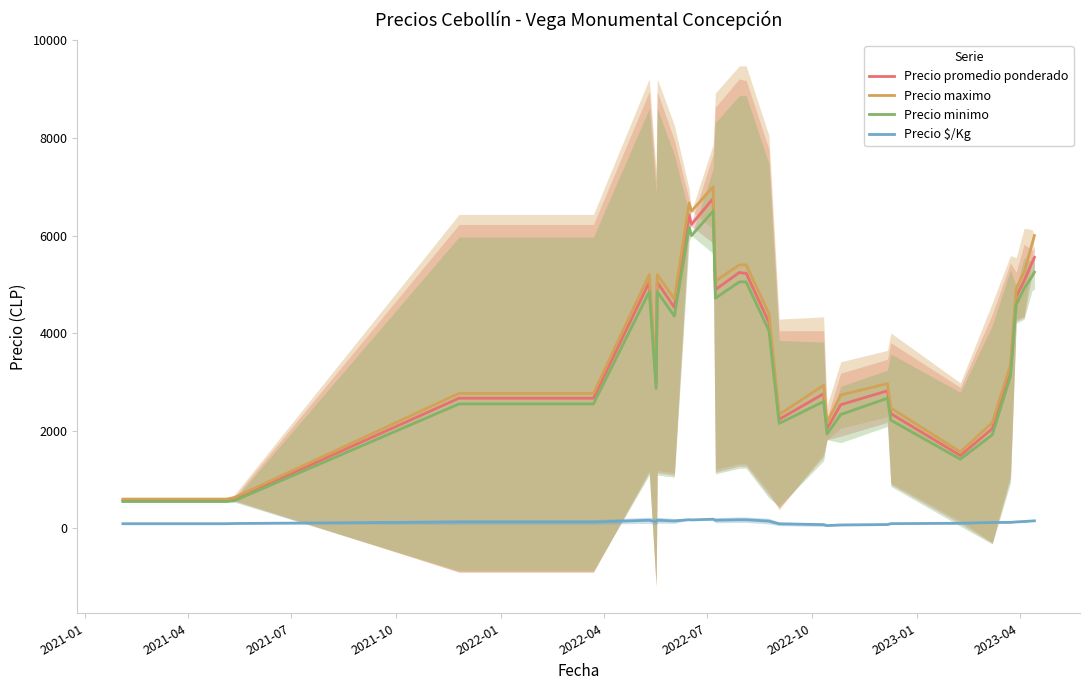

True or false: Precio minimo and Precio $/Kg cross at least once.

False